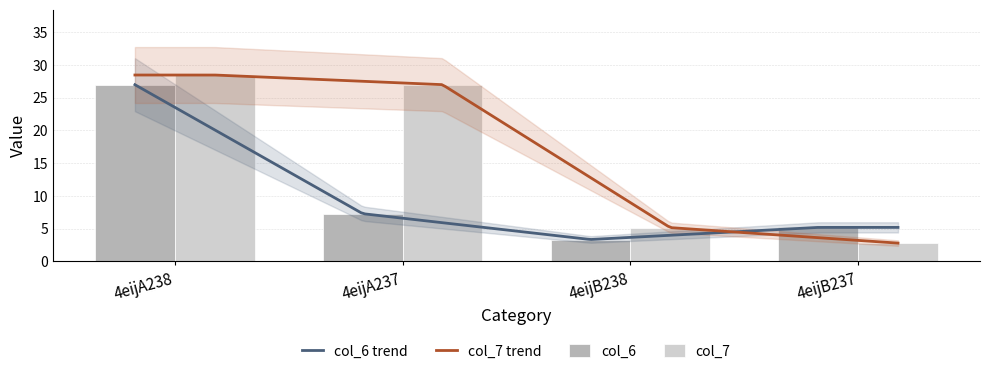

What is the label of the 2nd bar from the right?

4eijB238